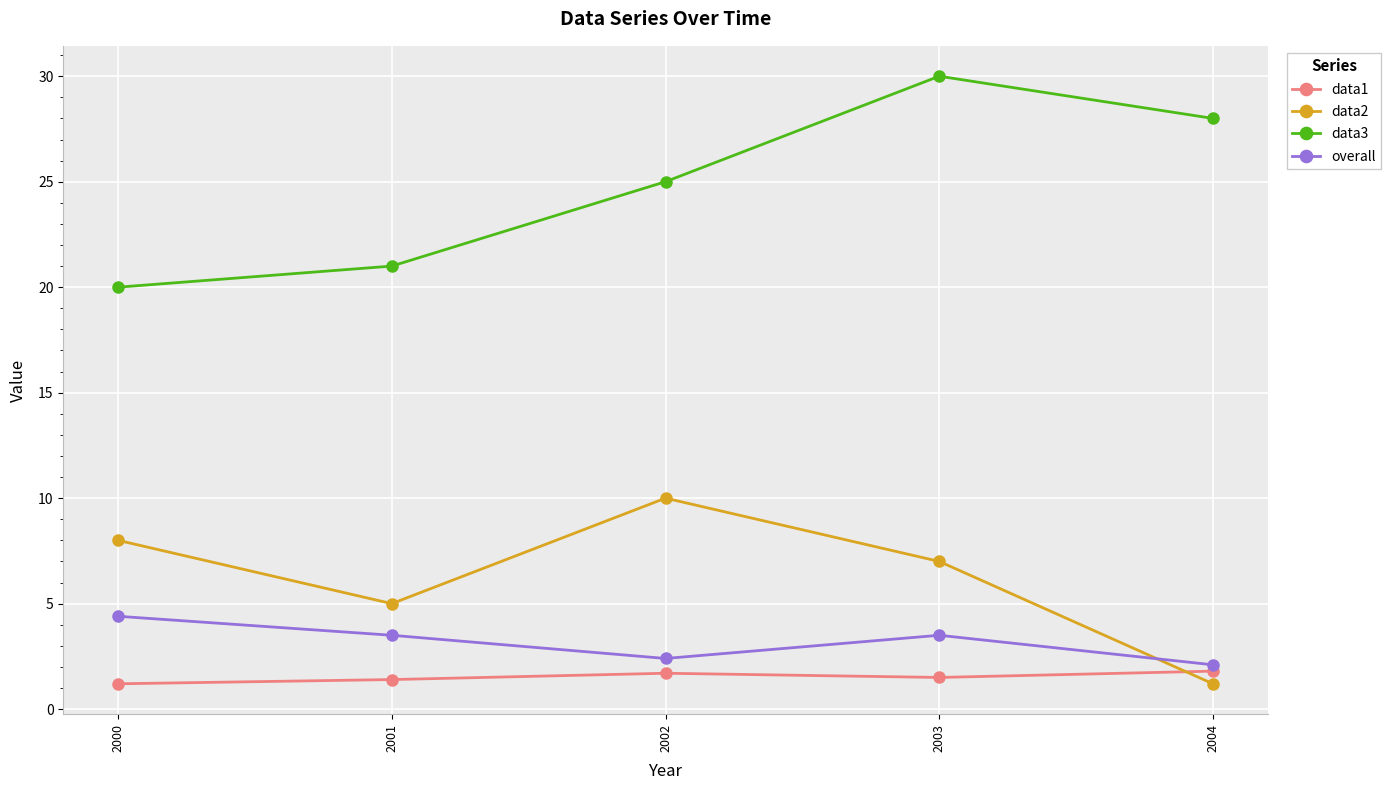

What is the difference between the maximum and minimum values in the data1 series?

0.6